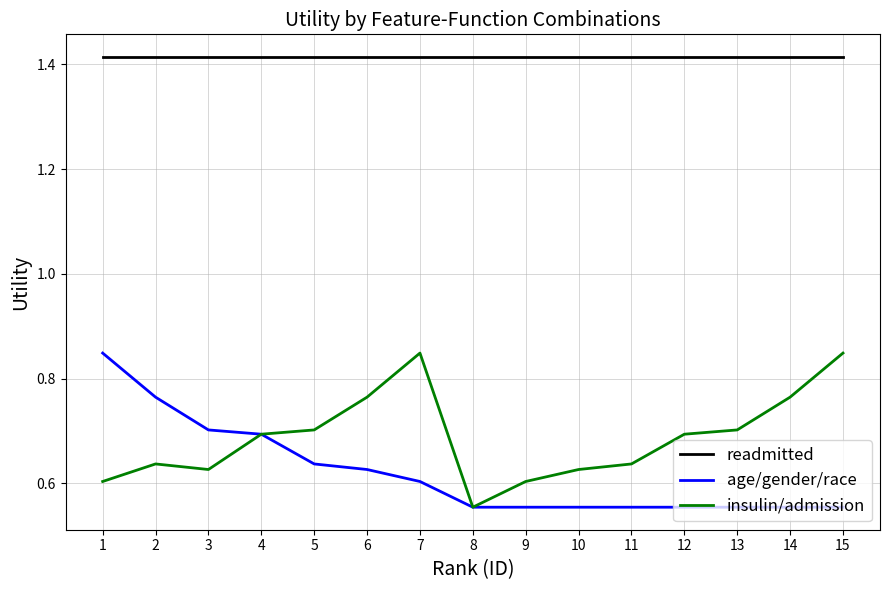

Rank the series at 11 from highest to lowest value.

readmitted, insulin/admission, age/gender/race